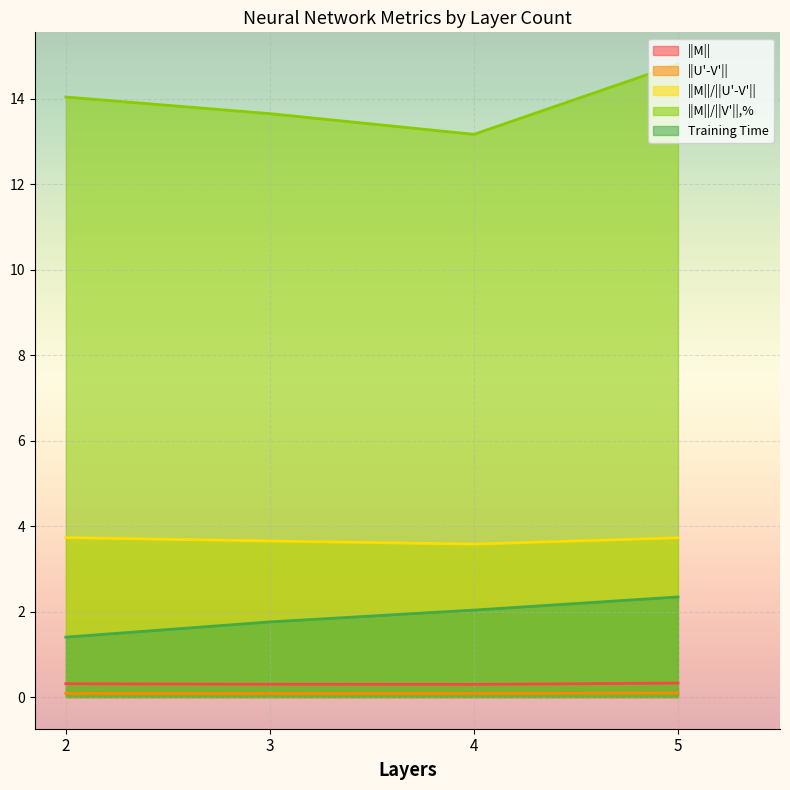

What are all the series names shown in the legend?

||M||, ||U'-V'||, ||M||/||U'-V'||, ||M||/||V'||,%, Training Time